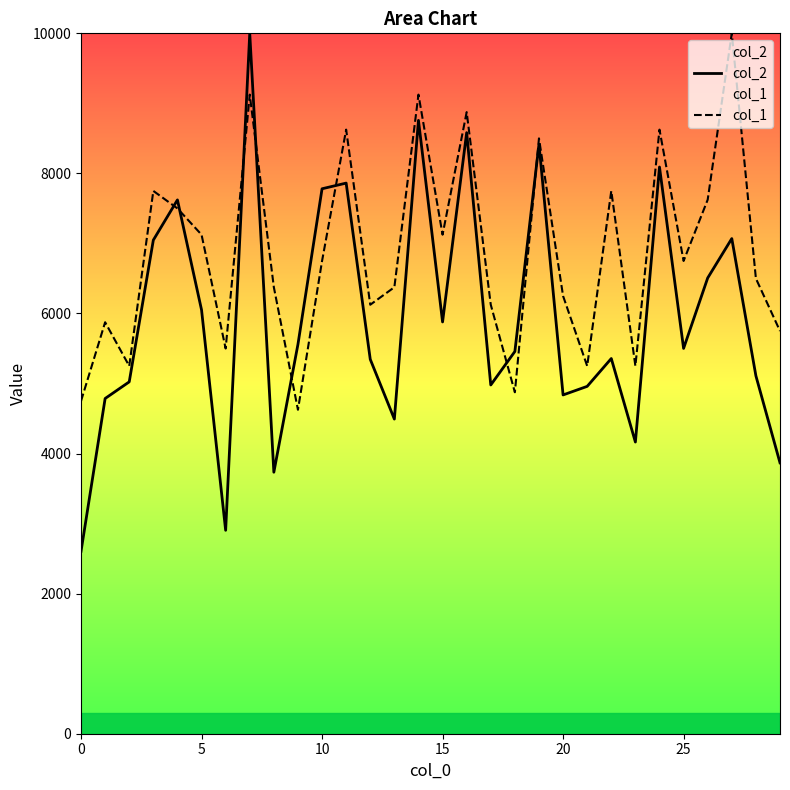

Count the number of data series in this chart.

2